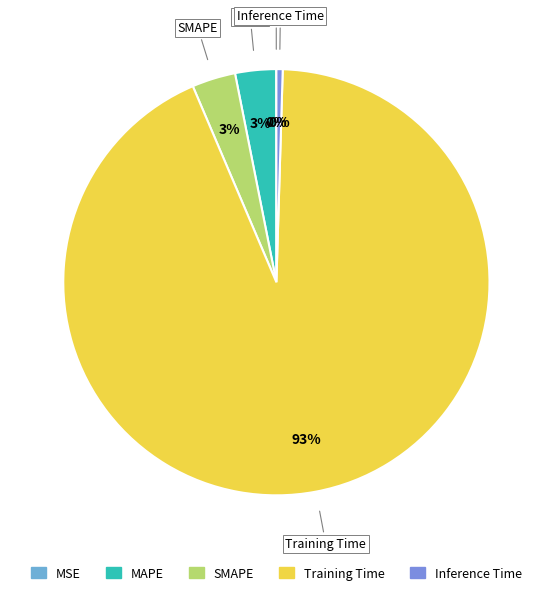

Is it true that Training Time is 99% of the pie?

False